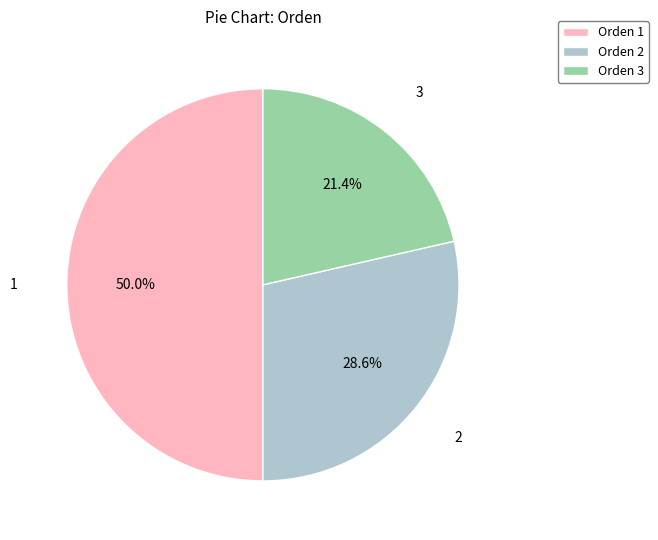

How many slices are in this pie chart?

3